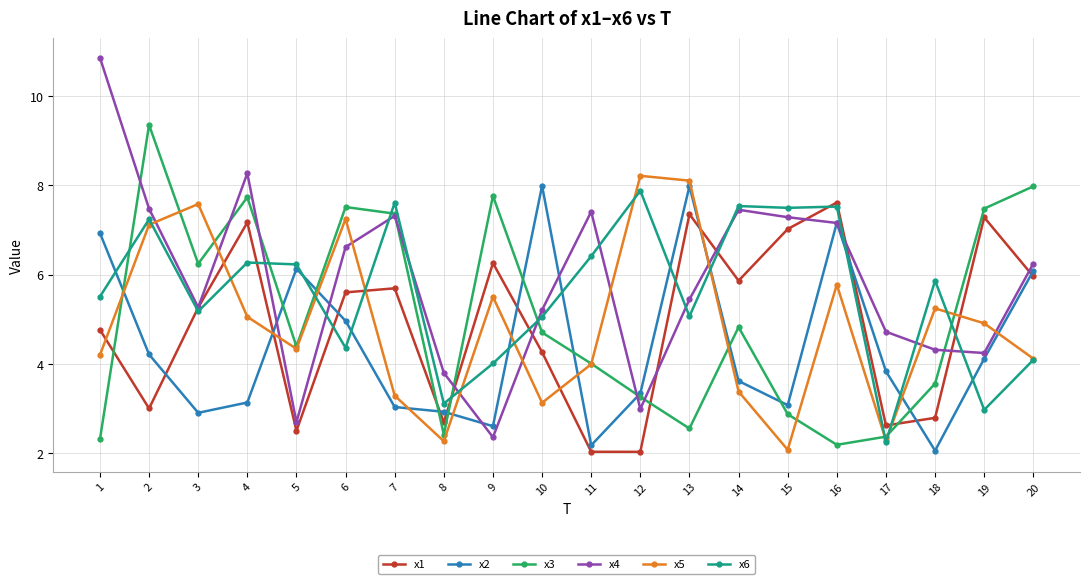

What is the sum of the x2 values at 8 and 18?

5.0